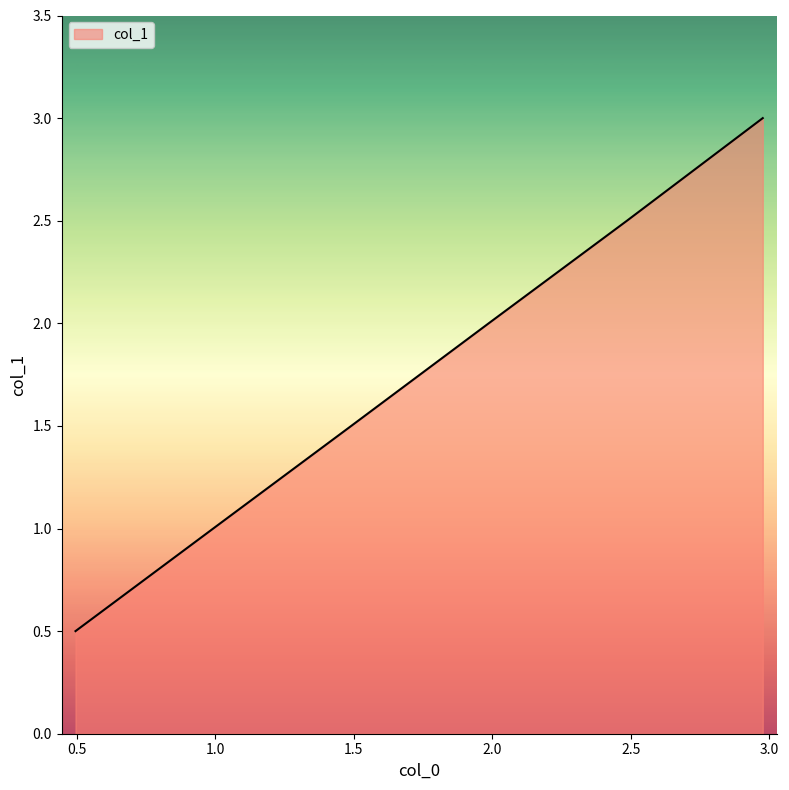

What is the smallest value displayed?

0.5